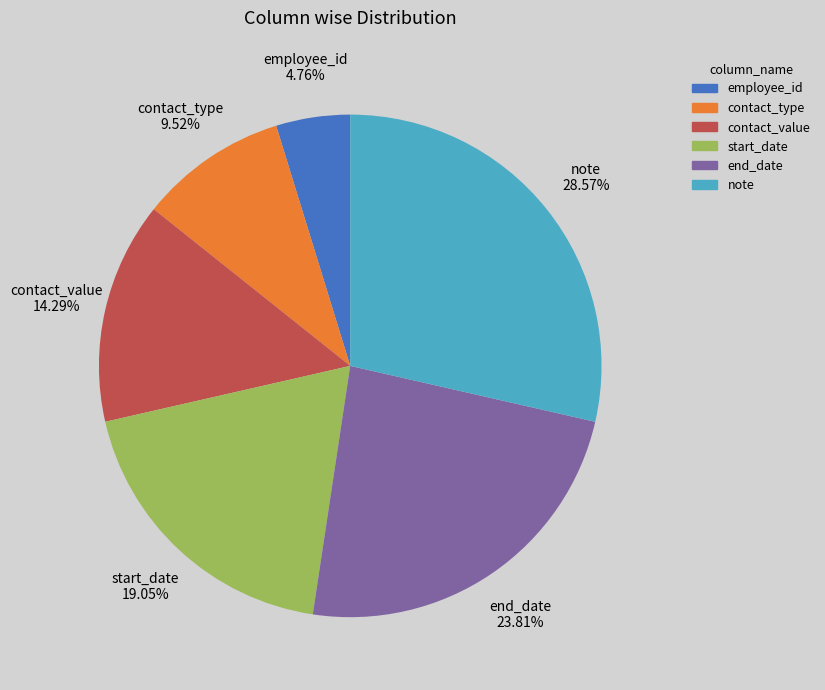

How many segments does this pie chart have?

6